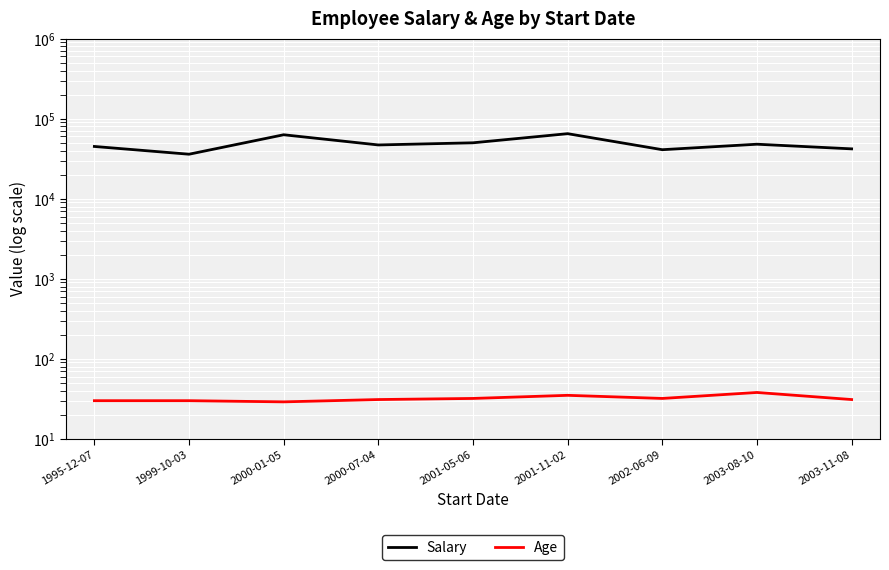

List the labels in order of Salary value, largest first.

2001-11-02, 2000-01-05, 2001-05-06, 2003-08-10, 2000-07-04, 1995-12-07, 2003-11-08, 2002-06-09, 1999-10-03